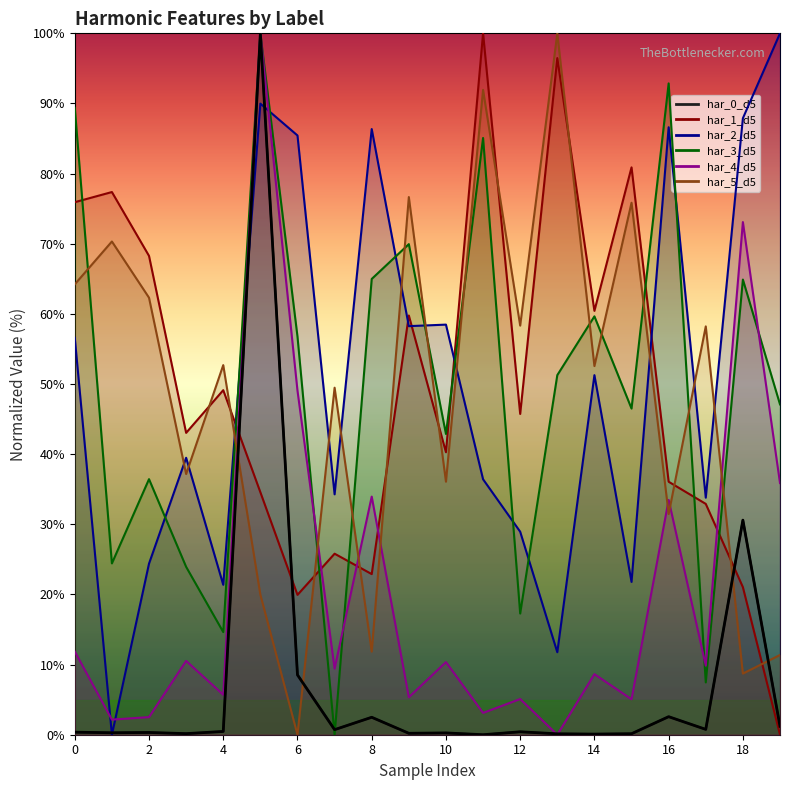

What is the difference between the highest and lowest values at 16?

90.3